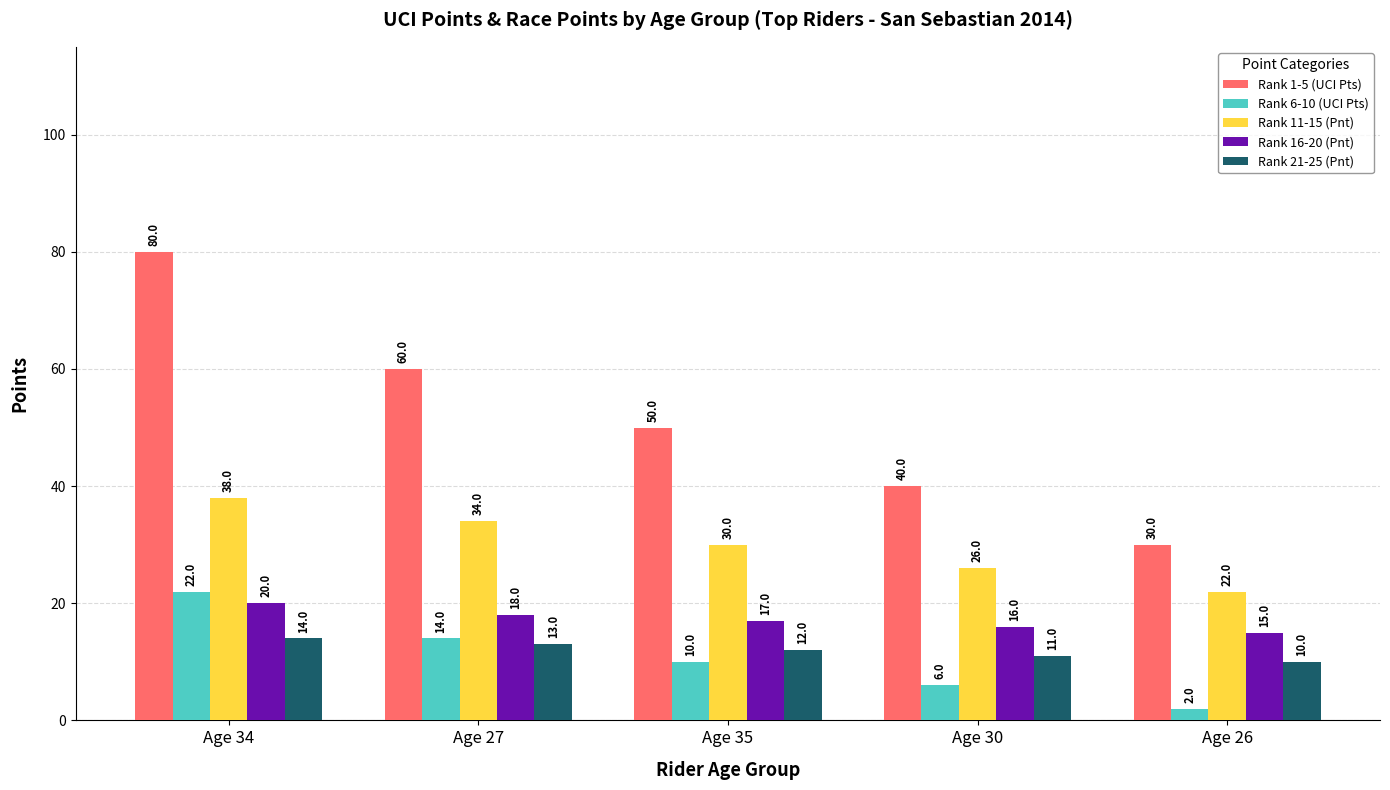

What is the label of the 1st bar from the left?

Age 34